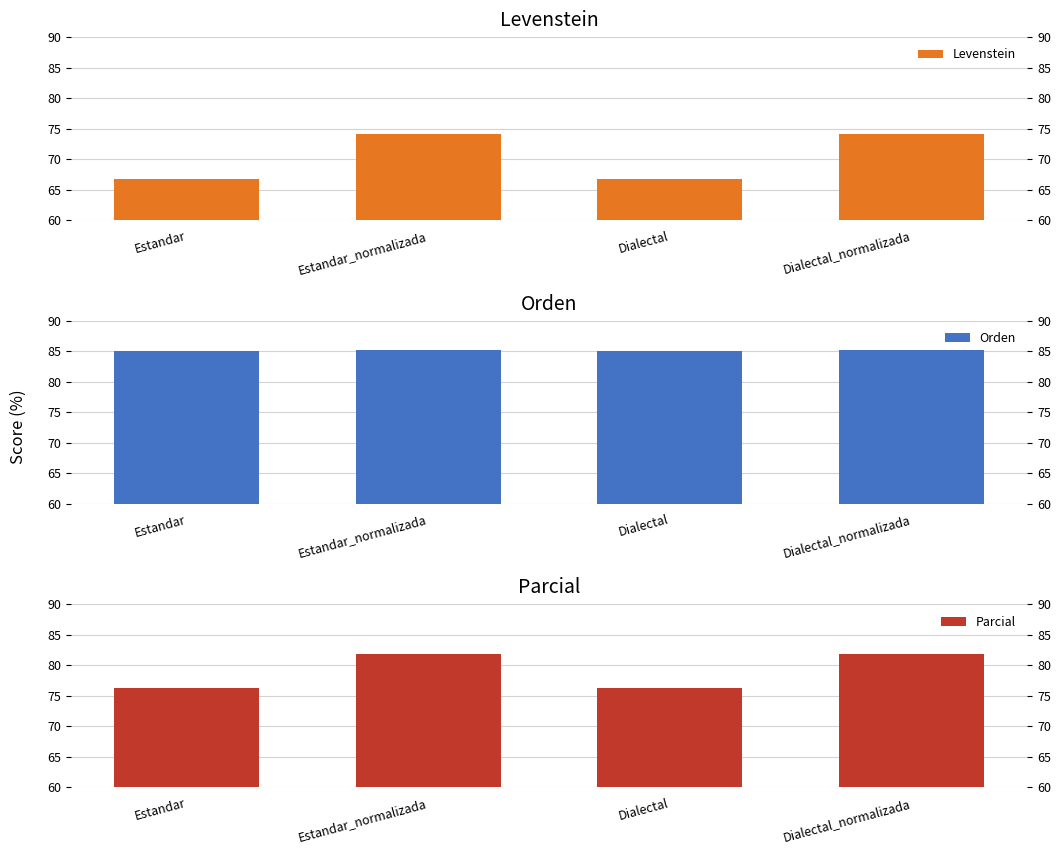

True or false: Levenstein has a value of 74.2 at Dialectal_normalizada.

True